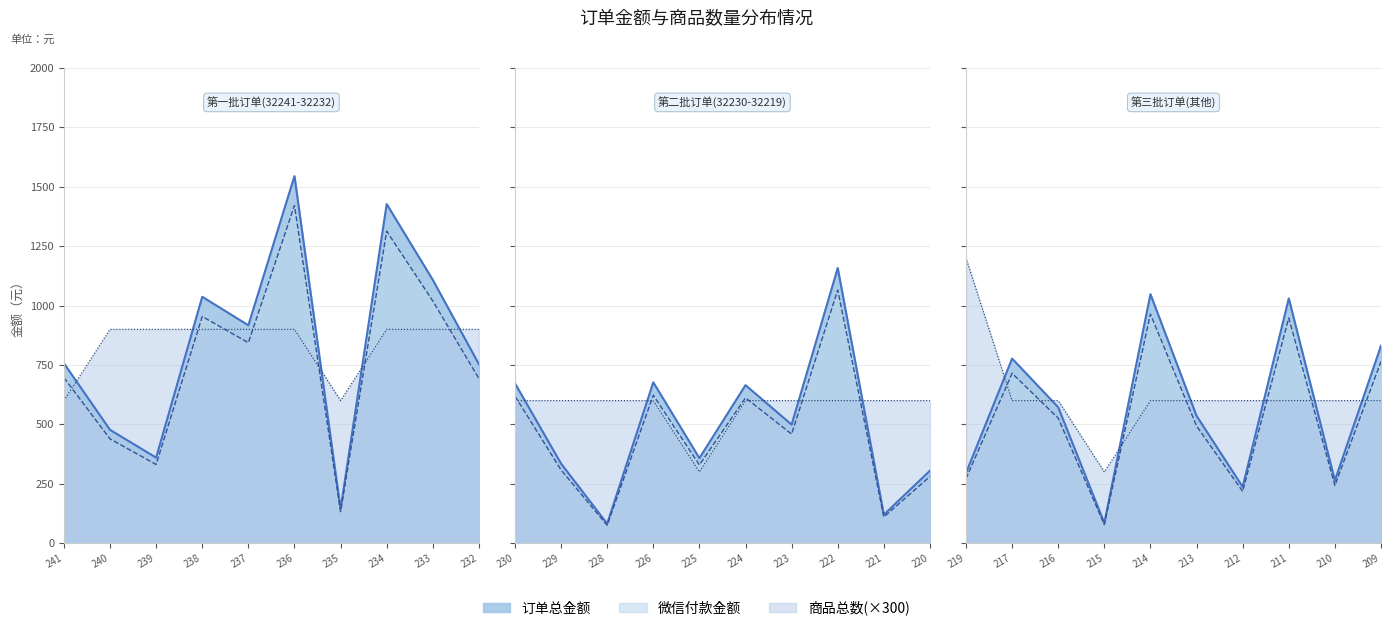

Where does the 订单总金额 series first go above 673?

32241